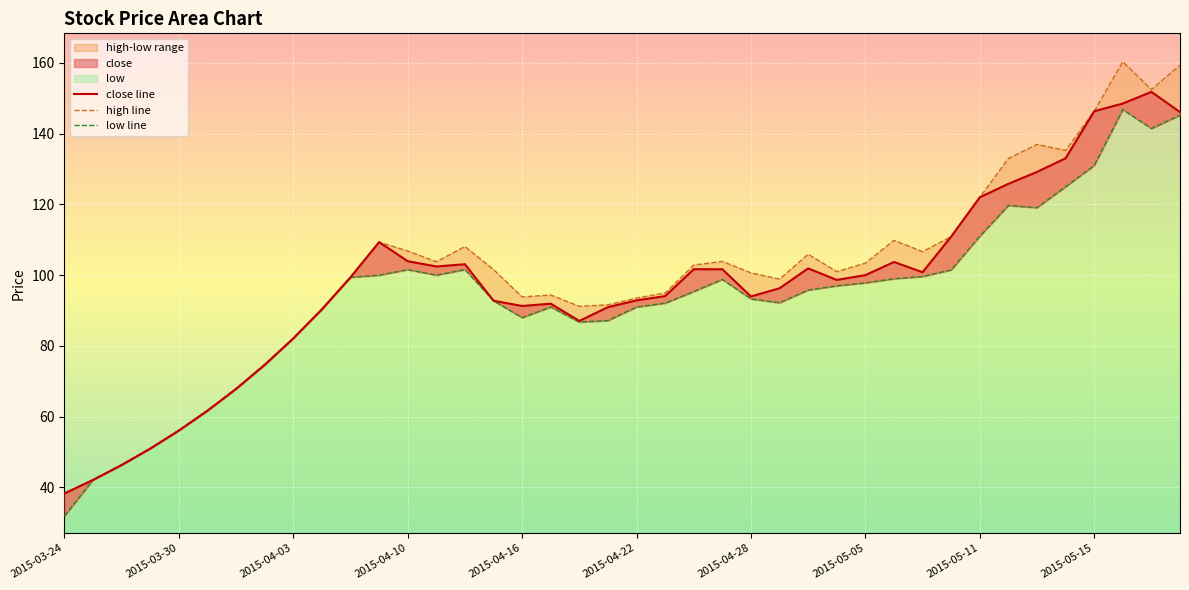

How many interior local valleys does the low line series have?

6